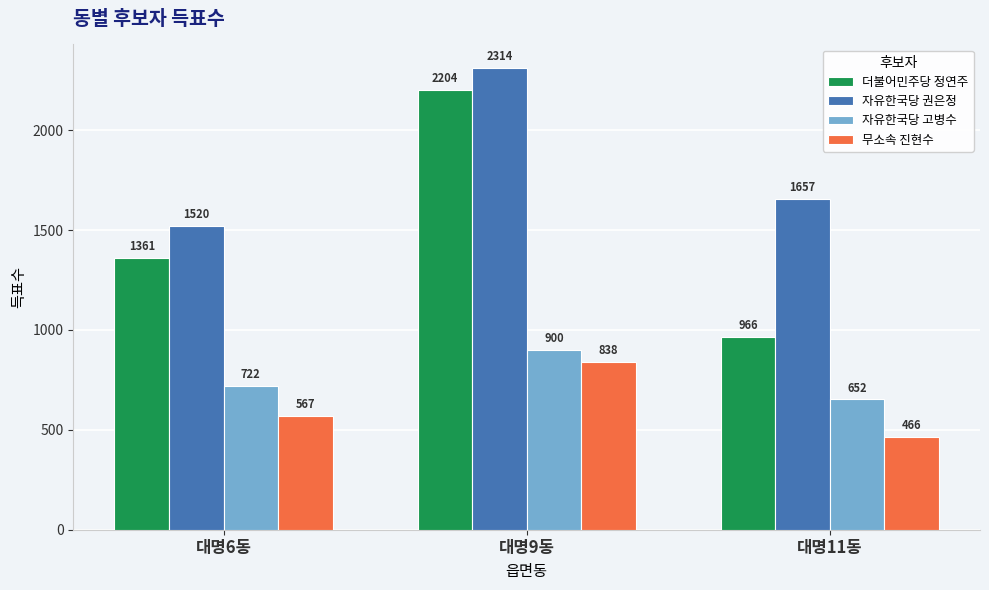

At 대명11동, list the series in order from largest to smallest.

자유한국당 권은정, 더불어민주당 정연주, 자유한국당 고병수, 무소속 진현수